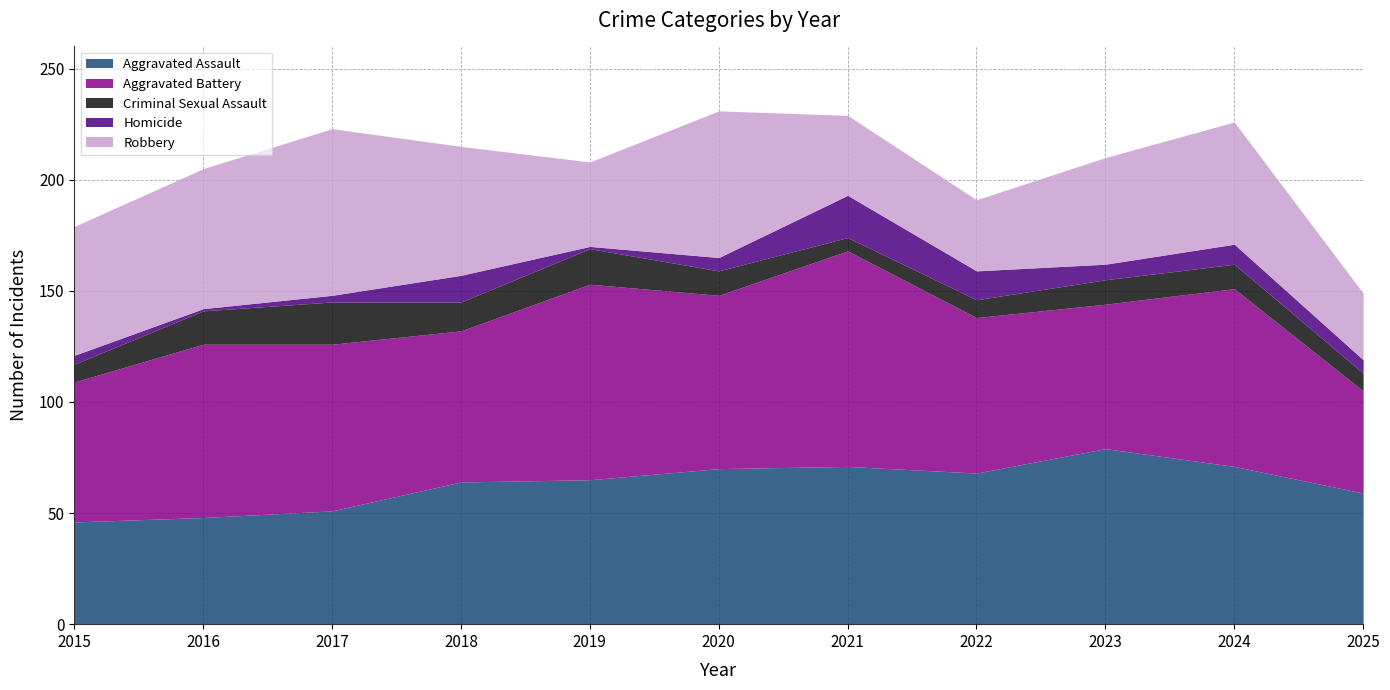

True or false: Homicide and Robbery cross at least once.

False